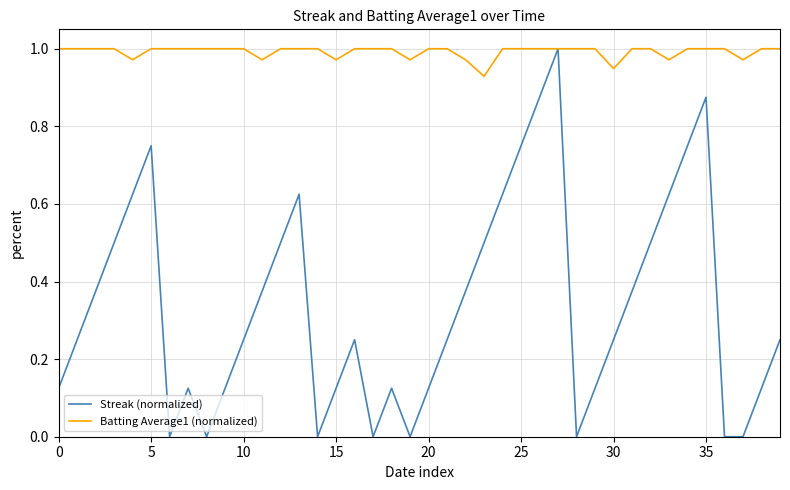

At how many categories does at least one series exceed 0?

40